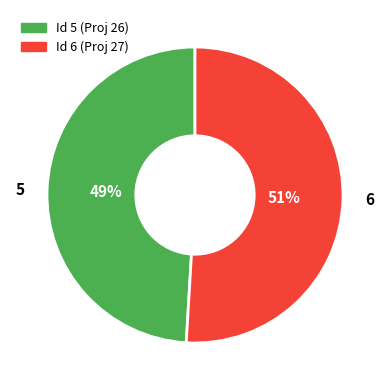

To the nearest percent, what portion does 5 represent?

49%